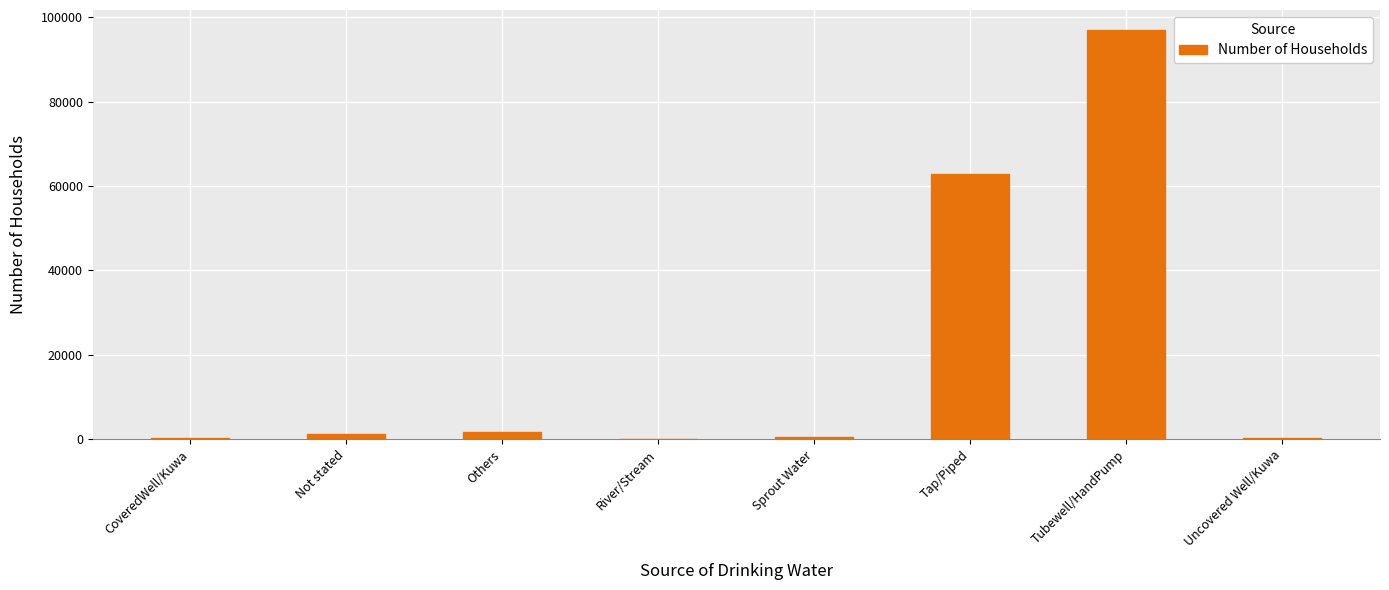

Is it true that the value at Tubewell/HandPump is 33321?

False